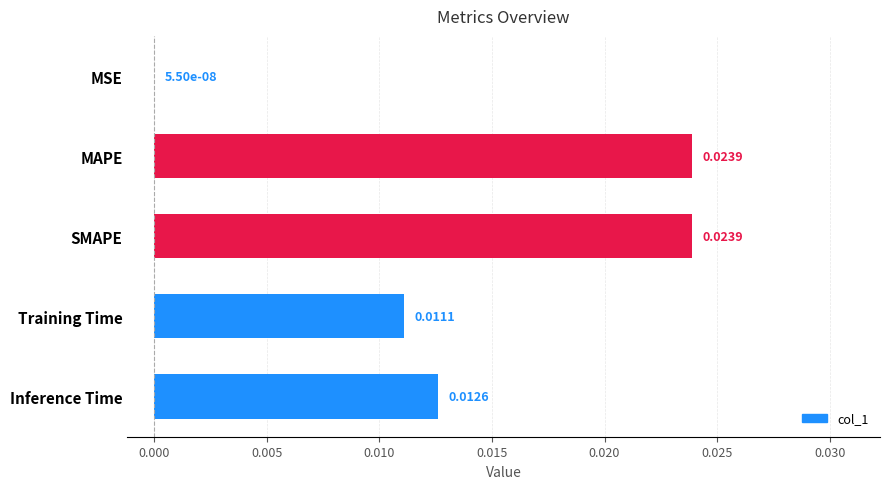

At which label is the value closest to 0?

MSE